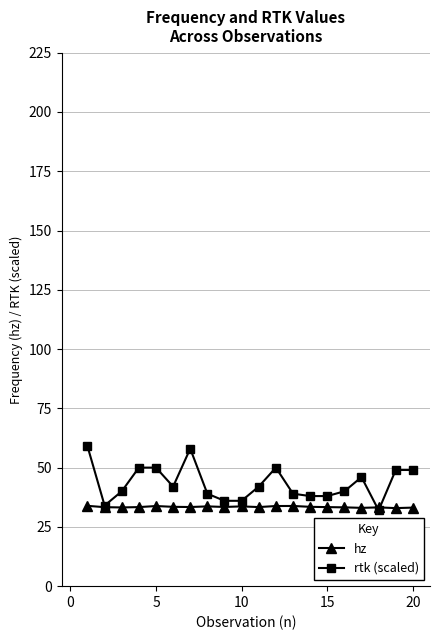

What is the difference between the maximum and minimum values in the hz series?

1.0